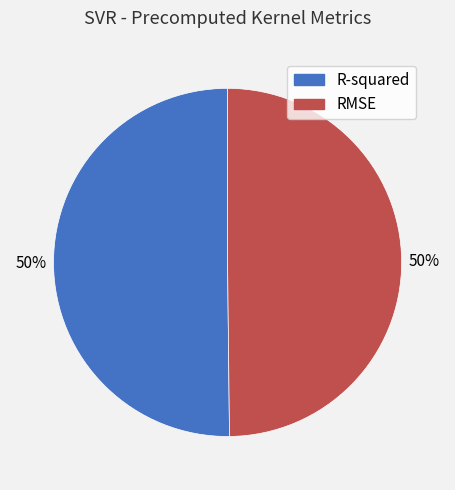

To the nearest percent, what is the average slice percentage?

50%